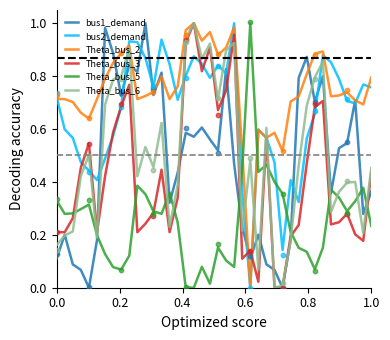

Which series has the largest total across all categories?

Theta_bus_2